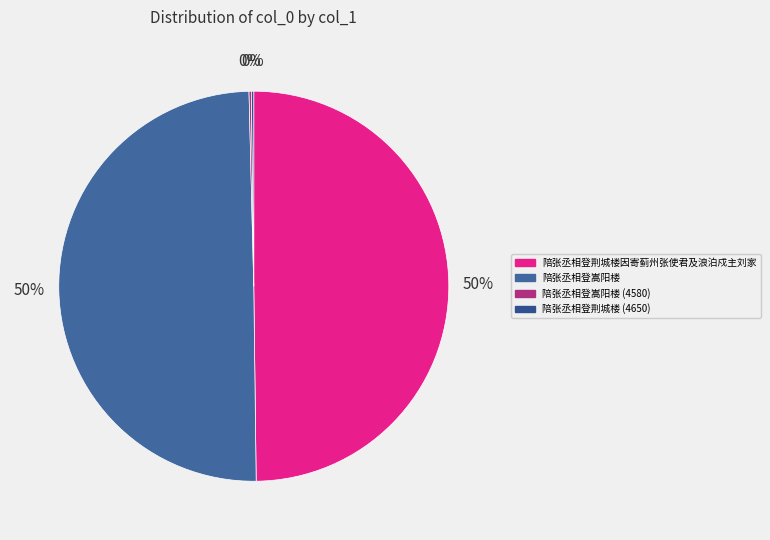

Does 陪张丞相登荆城楼 (4650) account for over 50% of the chart?

No